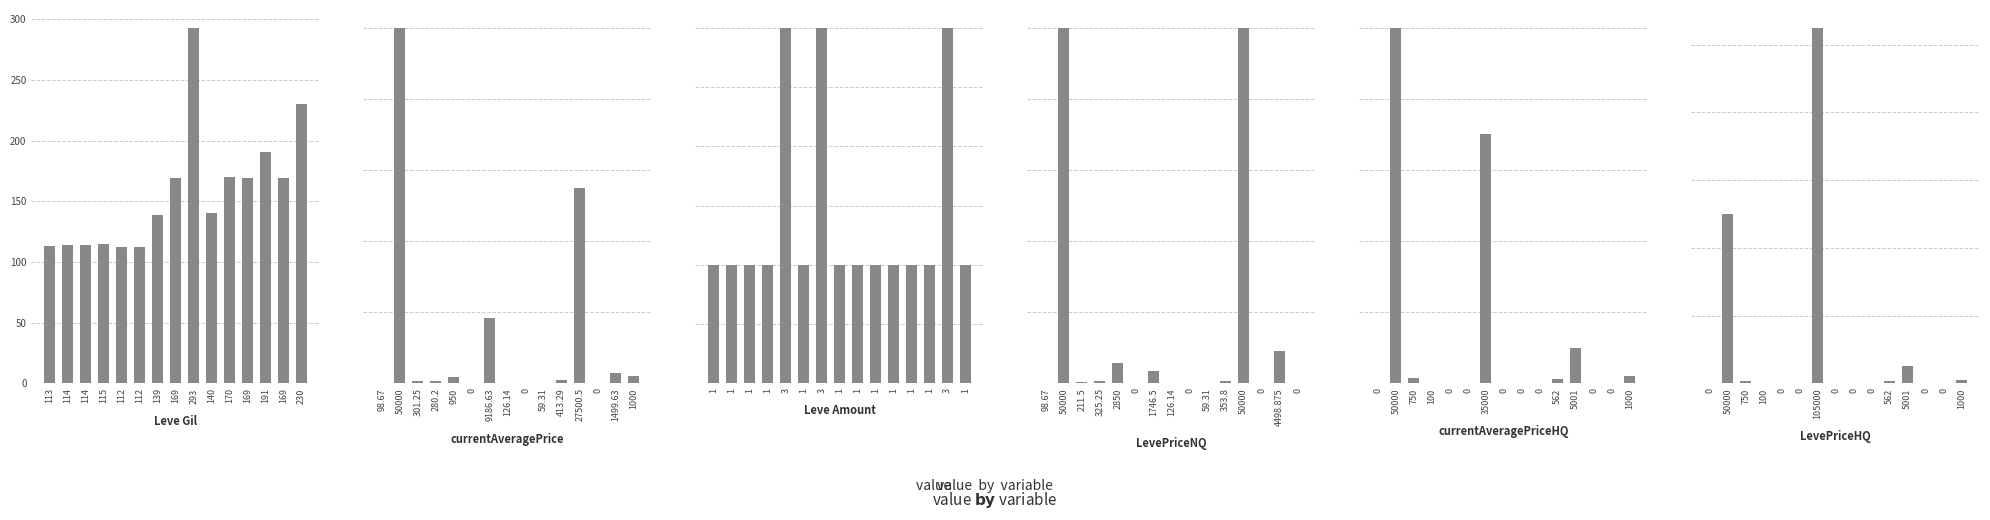

What is the difference between the maximum and minimum values in the Leve Amount series?

2.0